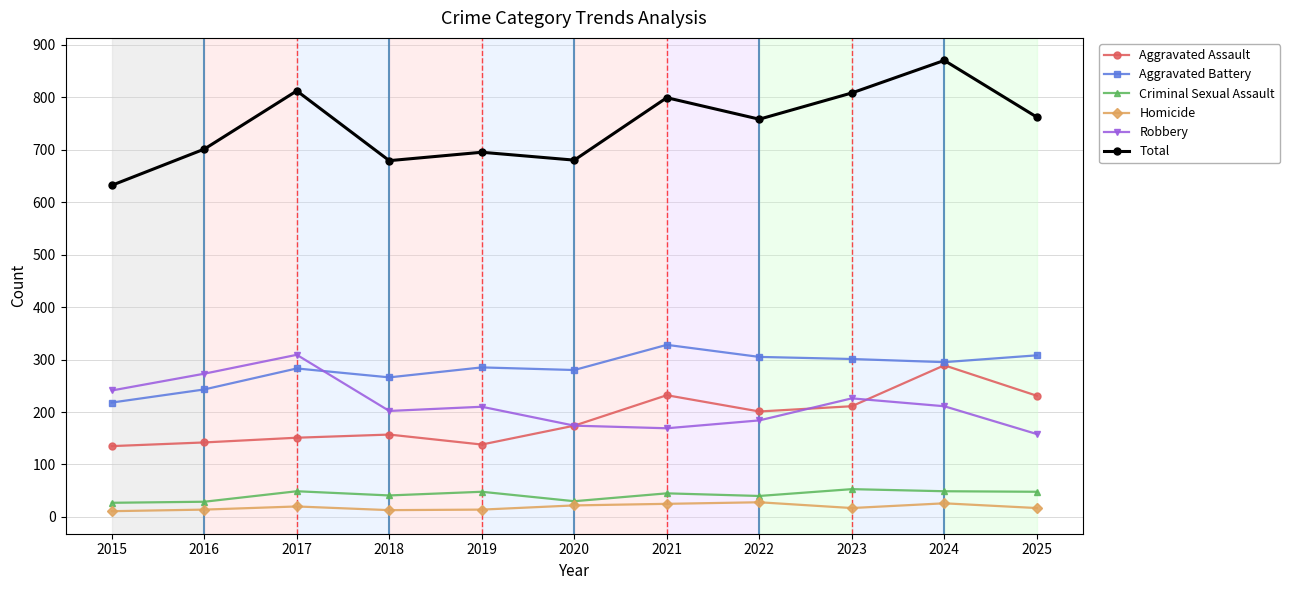

What is the difference between the second highest and second lowest values in the Total series?

133